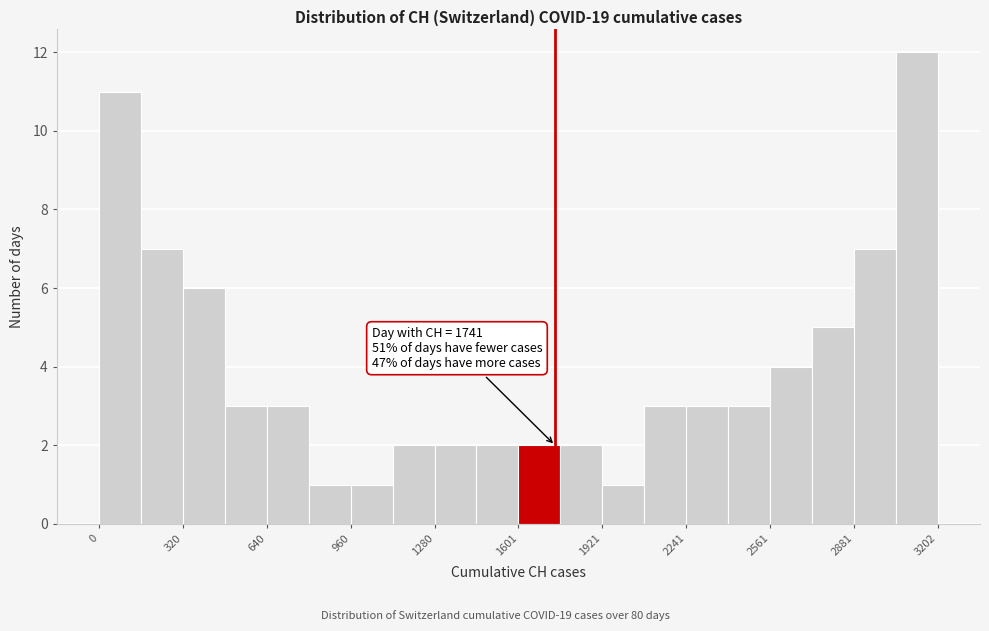

Read against the x-axis, roughly where is the centre of the tallest bar?

3100